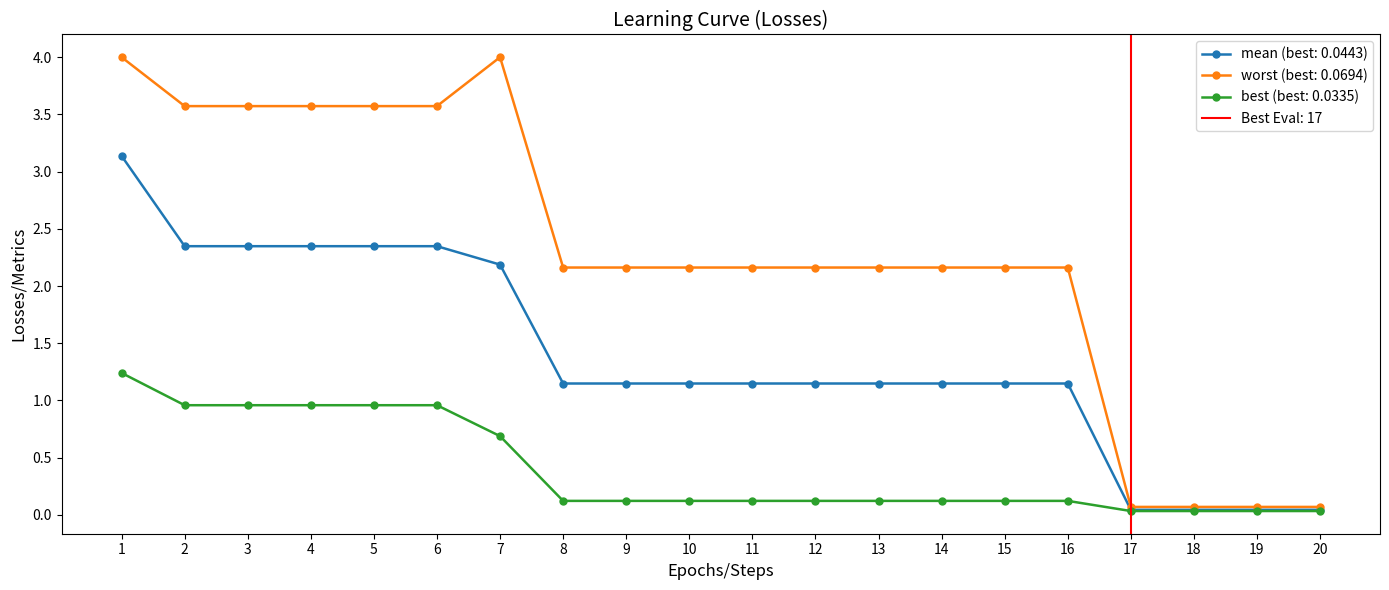

The worst series shows 1.0 at 6. True or false?

False